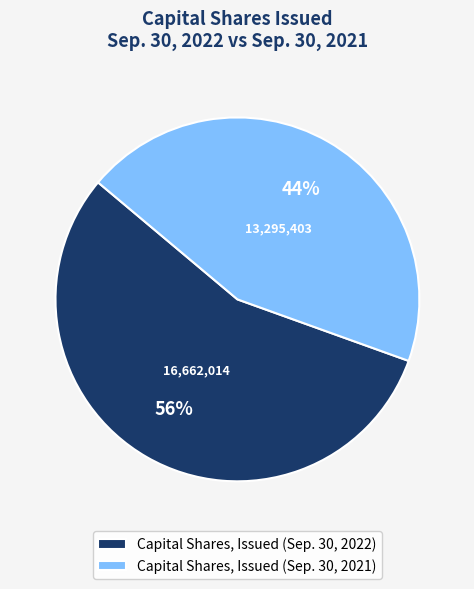

What is the ratio of the value at Capital Shares, Issued (Sep. 30, 2022) to the value at Capital Shares, Issued (Sep. 30, 2021)?

1.3